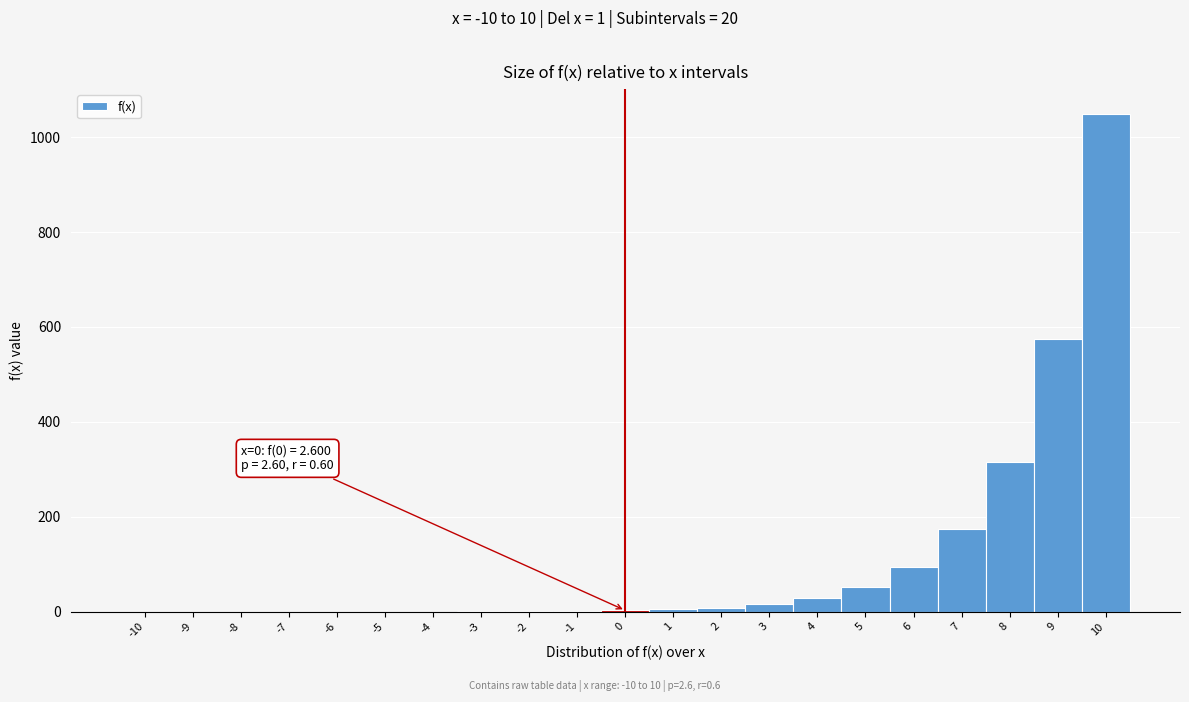

Which range on the x-axis has the tallest bar?

9.5 to 10.5